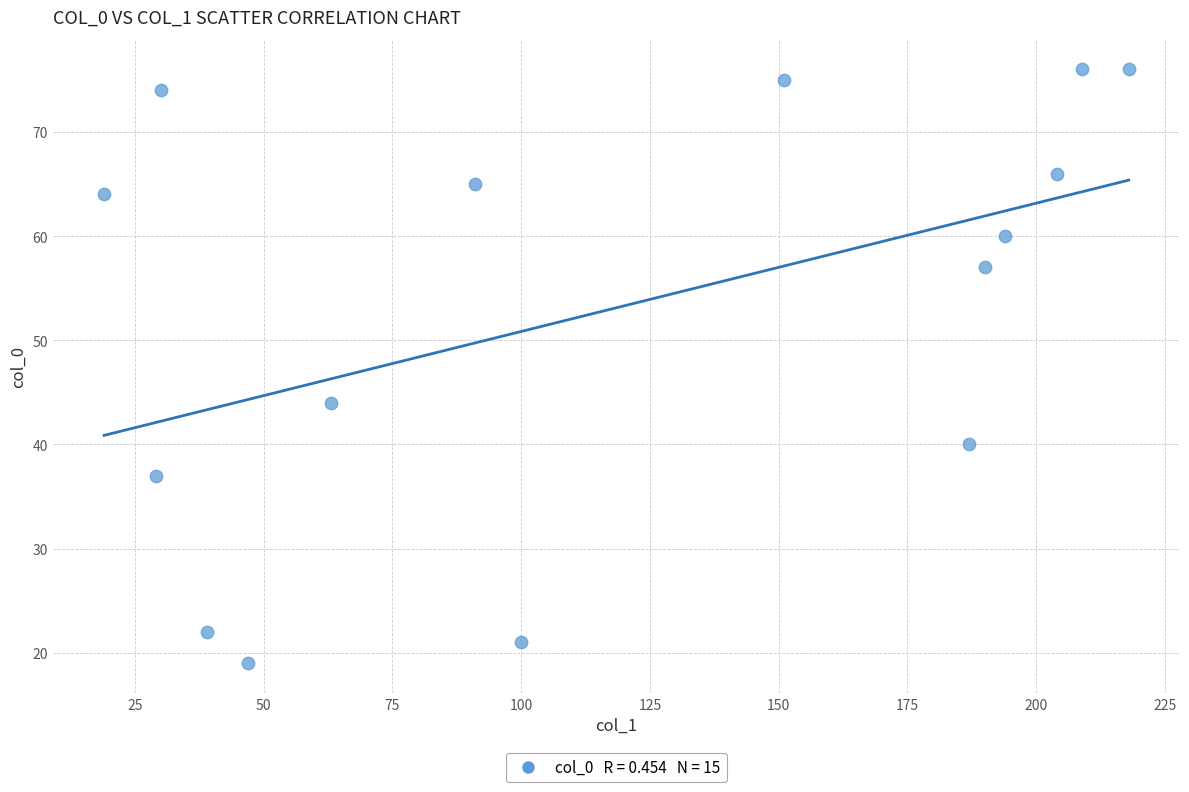

What Y value in the scatter plot is closest to 47?

44